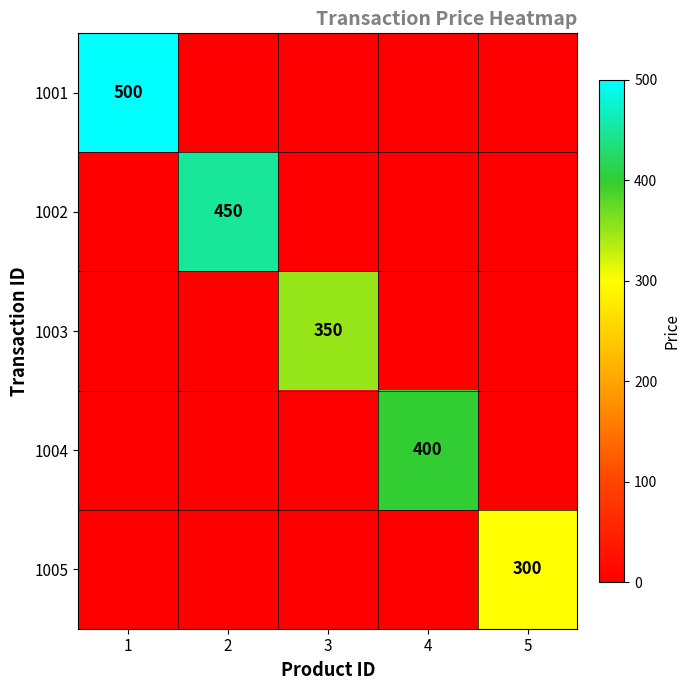

Is it true that 1001 equals 0 at 5?

True